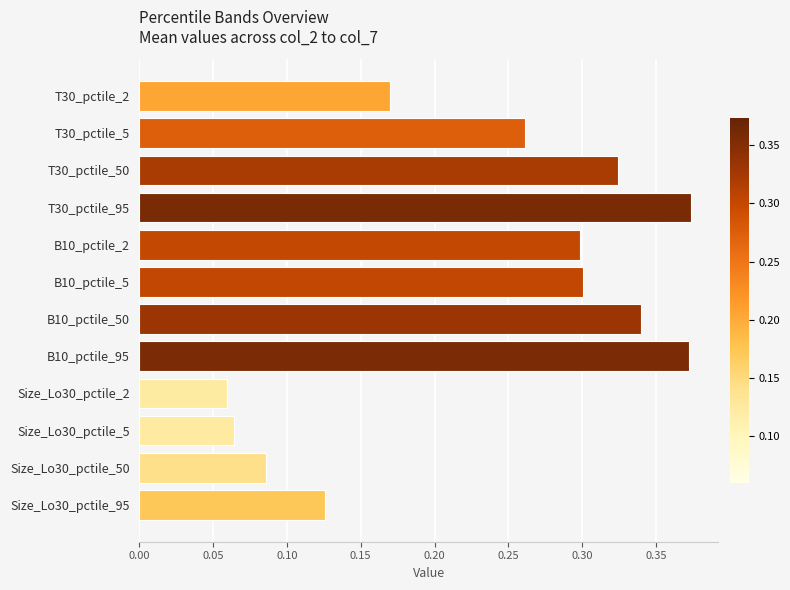

Between Size_Lo30_pctile_95 and B10_pctile_5, which is larger?

B10_pctile_5